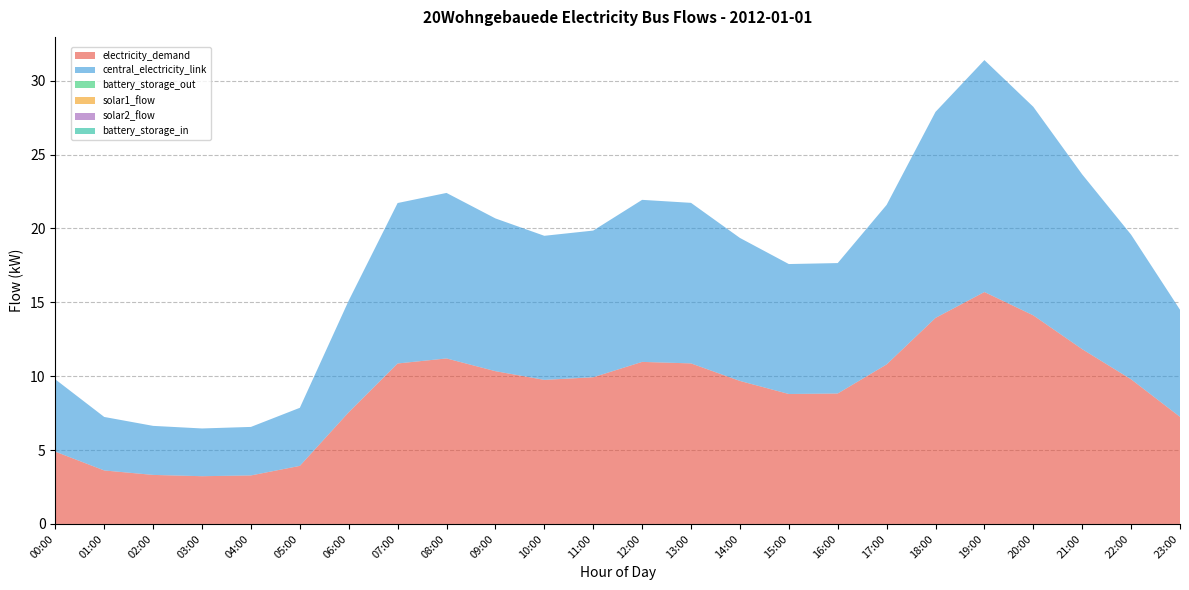

Reading left to right, extract all data points from this chart.

electricity_demand: 00:00=4.9	01:00=3.6	02:00=3.3	03:00=3.2	04:00=3.3	05:00=3.9	06:00=7.6	07:00=10.9	08:00=11.2	09:00=10.3	10:00=9.8	11:00=9.9	12:00=11.0	13:00=10.9	14:00=9.7	15:00=8.8	16:00=8.8	17:00=10.8	18:00=13.9	19:00=15.7	20:00=14.1	21:00=11.8	22:00=9.8	23:00=7.2
central_electricity_link: 00:00=4.9	01:00=3.6	02:00=3.3	03:00=3.2	04:00=3.3	05:00=3.9	06:00=7.6	07:00=10.9	08:00=11.2	09:00=10.3	10:00=9.8	11:00=9.9	12:00=11.0	13:00=10.9	14:00=9.7	15:00=8.8	16:00=8.8	17:00=10.8	18:00=13.9	19:00=15.7	20:00=14.1	21:00=11.8	22:00=9.8	23:00=7.2
battery_storage_out: 00:00=0.0	01:00=0.0	02:00=0.0	03:00=0.0	04:00=0.0	05:00=0.0	06:00=0.0	07:00=0.0	08:00=0.0	09:00=0.0	10:00=0.0	11:00=0.0	12:00=0.0	13:00=0.0	14:00=0.0	15:00=0.0	16:00=0.0	17:00=0.0	18:00=0.0	19:00=0.0	20:00=0.0	21:00=0.0	22:00=0.0	23:00=0.0
solar1_flow: 00:00=0.0	01:00=0.0	02:00=0.0	03:00=0.0	04:00=0.0	05:00=0.0	06:00=0.0	07:00=0.0	08:00=0.0	09:00=0.0	10:00=0.0	11:00=0.0	12:00=0.0	13:00=0.0	14:00=0.0	15:00=0.0	16:00=0.0	17:00=0.0	18:00=0.0	19:00=0.0	20:00=0.0	21:00=0.0	22:00=0.0	23:00=0.0
solar2_flow: 00:00=0.0	01:00=0.0	02:00=0.0	03:00=0.0	04:00=0.0	05:00=0.0	06:00=0.0	07:00=0.0	08:00=0.0	09:00=0.0	10:00=0.0	11:00=0.0	12:00=0.0	13:00=0.0	14:00=0.0	15:00=0.0	16:00=0.0	17:00=0.0	18:00=0.0	19:00=0.0	20:00=0.0	21:00=0.0	22:00=0.0	23:00=0.0
battery_storage_in: 00:00=0.0	01:00=0.0	02:00=0.0	03:00=0.0	04:00=0.0	05:00=0.0	06:00=0.0	07:00=0.0	08:00=0.0	09:00=0.0	10:00=0.0	11:00=0.0	12:00=0.0	13:00=0.0	14:00=0.0	15:00=0.0	16:00=0.0	17:00=0.0	18:00=0.0	19:00=0.0	20:00=0.0	21:00=0.0	22:00=0.0	23:00=0.0